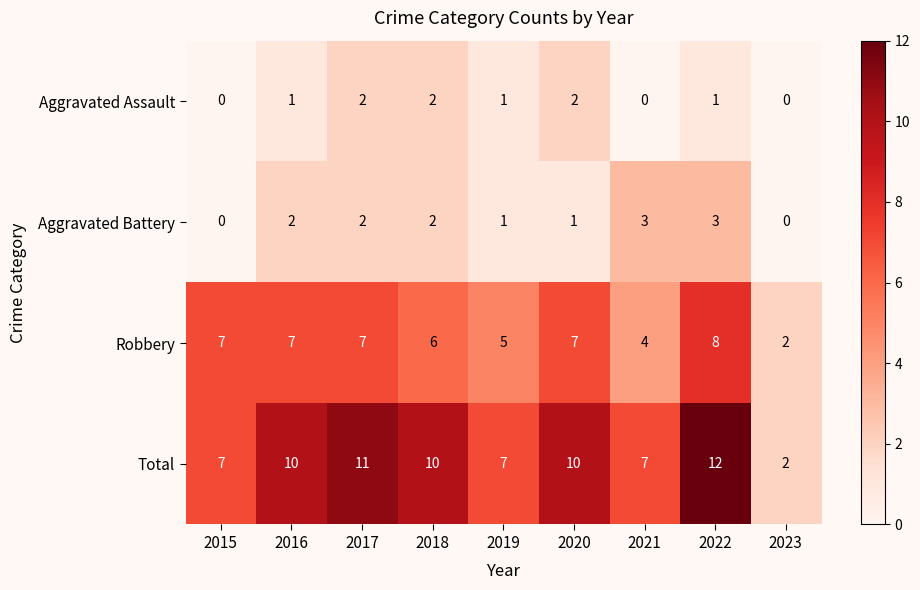

At 2020, list the series in order from smallest to largest.

Aggravated Battery, Aggravated Assault, Robbery, Total